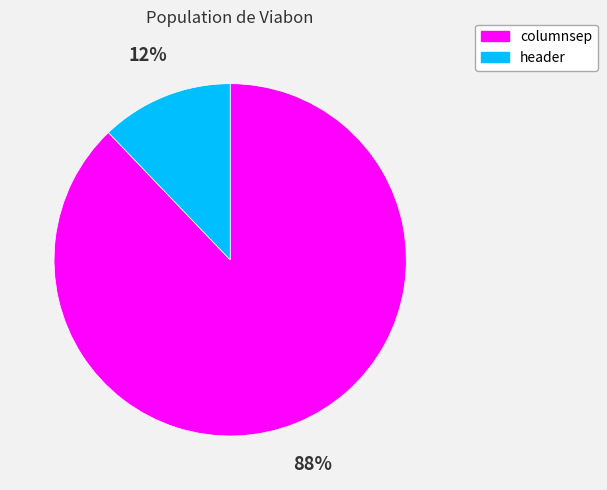

Between header and columnsep, which is larger?

columnsep